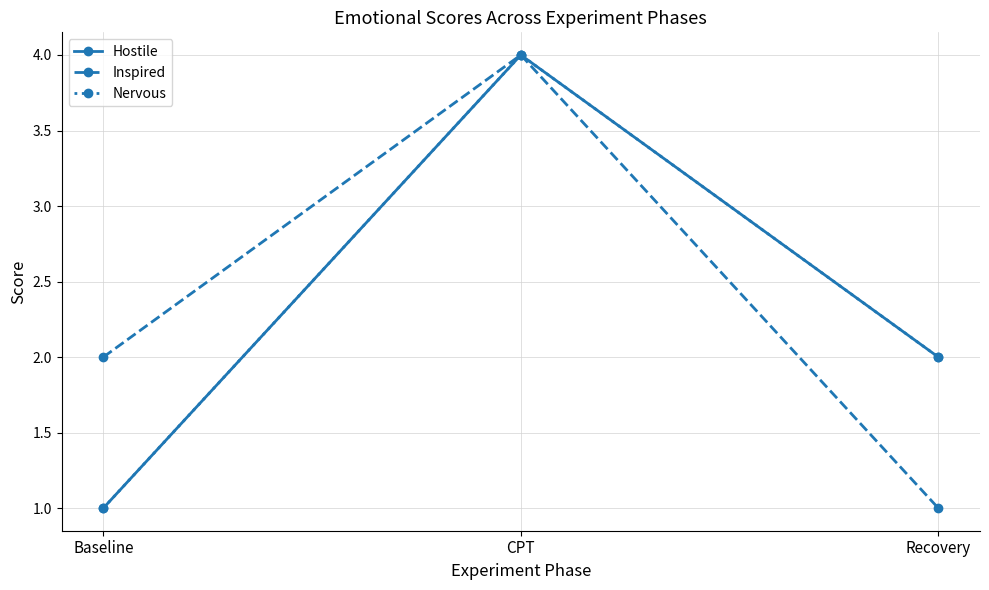

The value of Nervous at Recovery is 3. True or false?

False